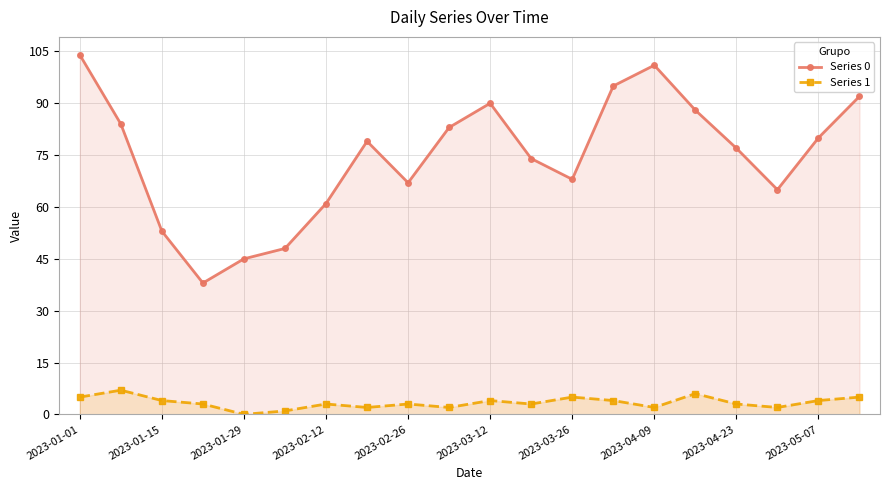

True or false: Series 1 and Series 0 intersect in this chart.

False